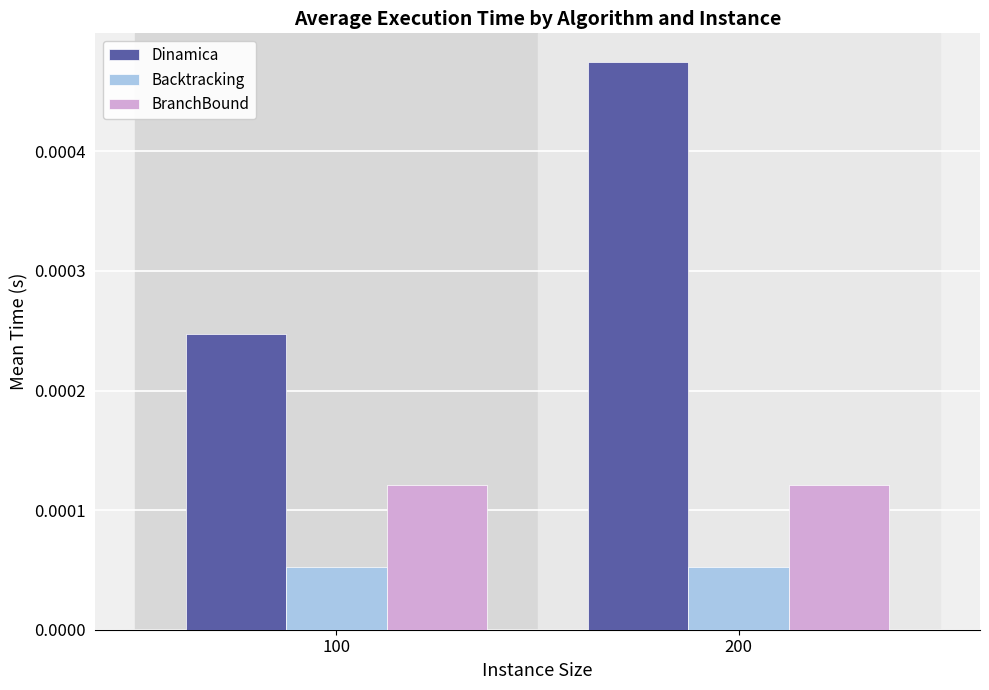

Rank the series by their maximum value, from highest to lowest.

Dinamica, BranchBound, Backtracking